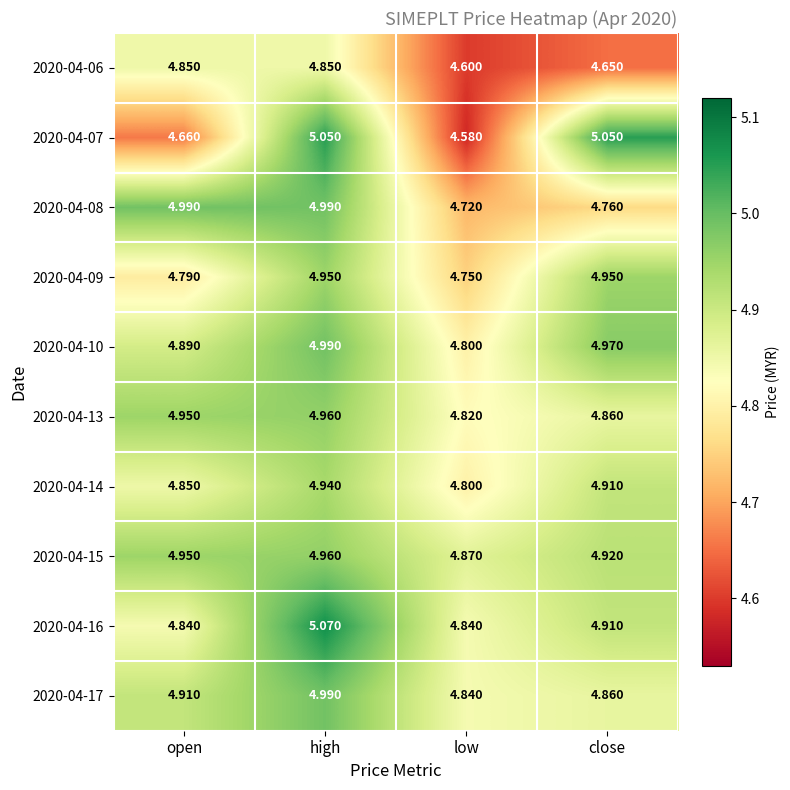

At which category is the sum across all series the highest?

high